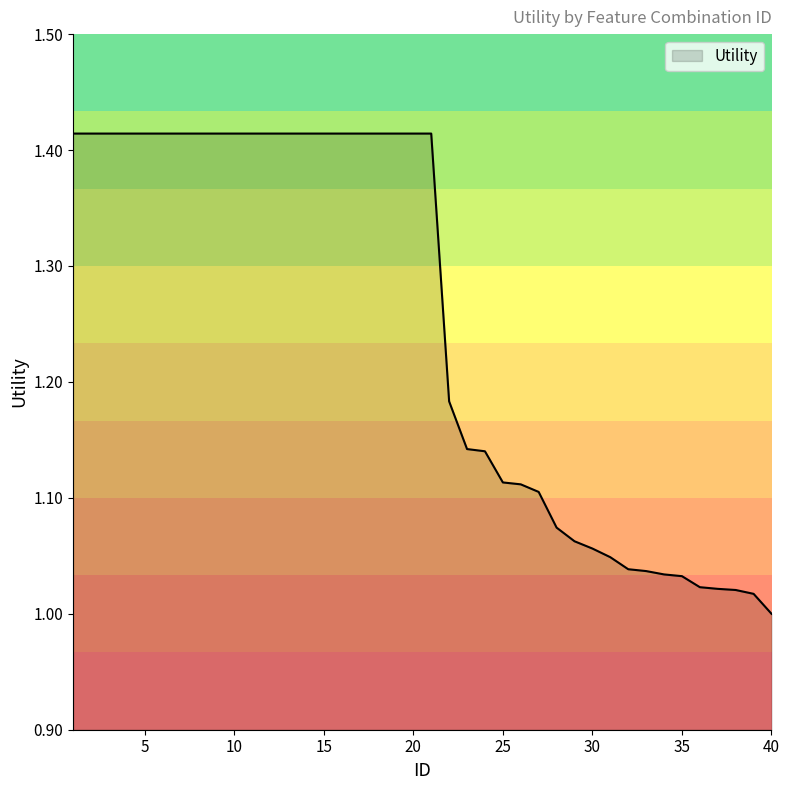

True or false: the data has more than 0 interior local peaks.

False